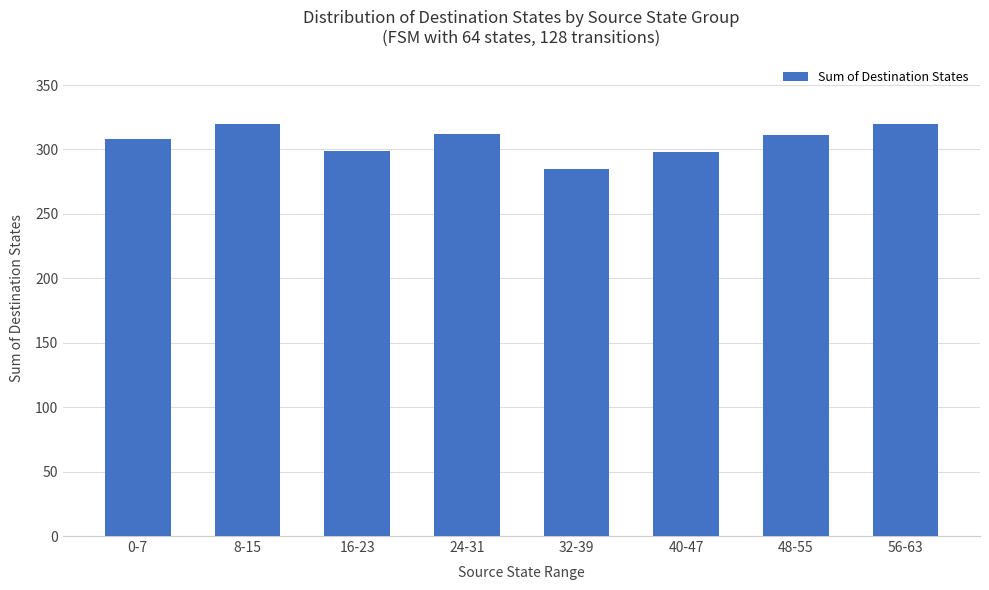

Read the value at 40-47, to the nearest 10.

300